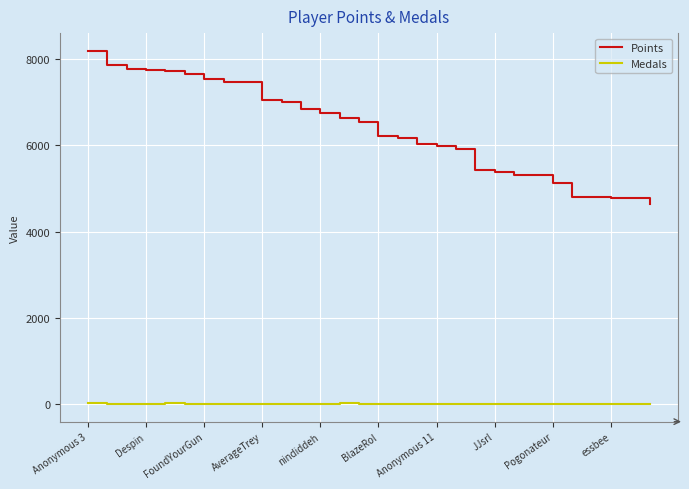

True or false: Medals and Points intersect in this chart.

False